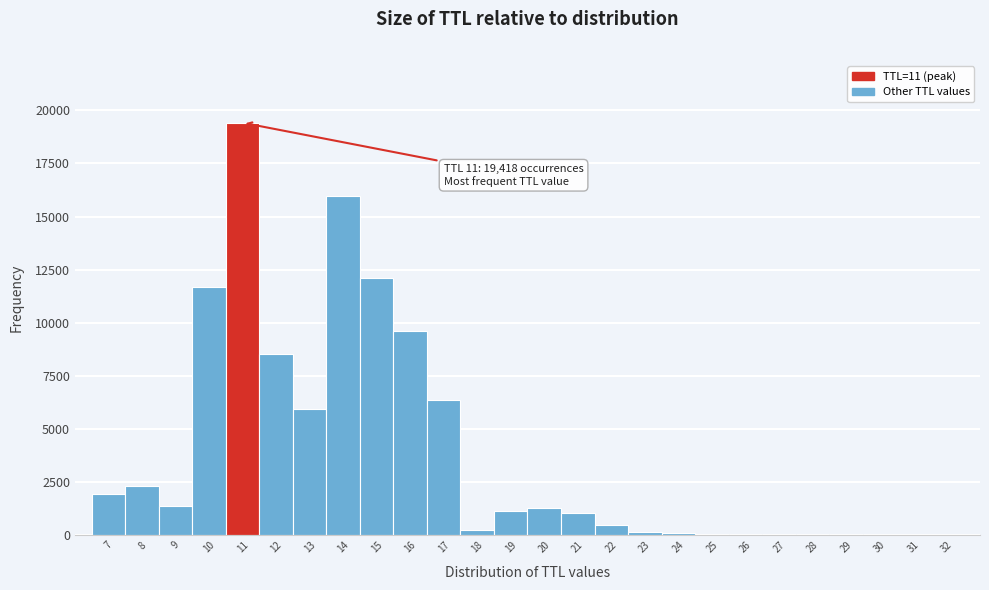

Over which range of the x-axis is the bar tallest?

10.5 to 11.5